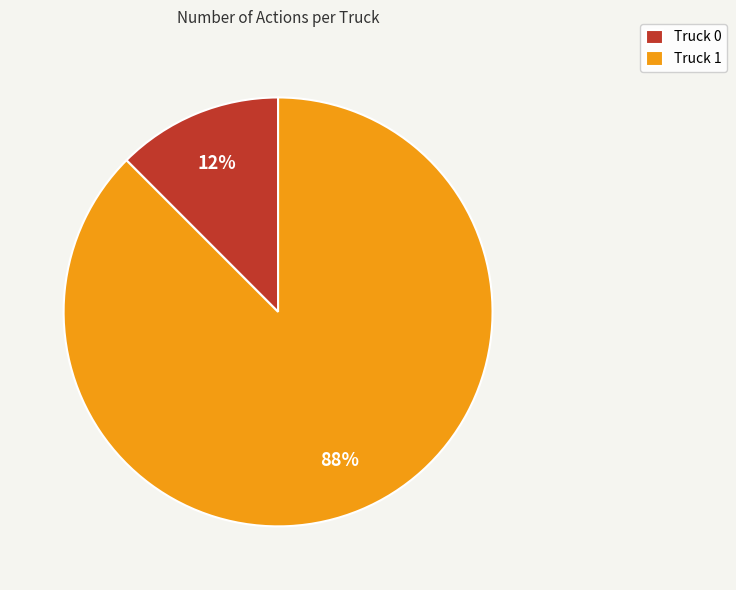

Combined, do Truck 0 and Truck 1 account for over 50%?

Yes